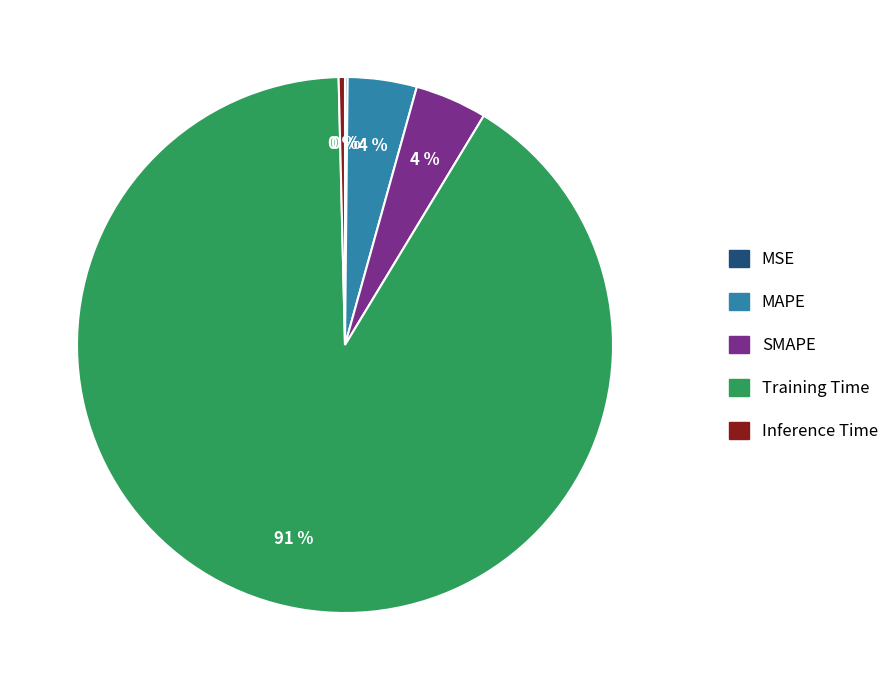

Do MAPE and Training Time together represent more than half of the pie?

Yes